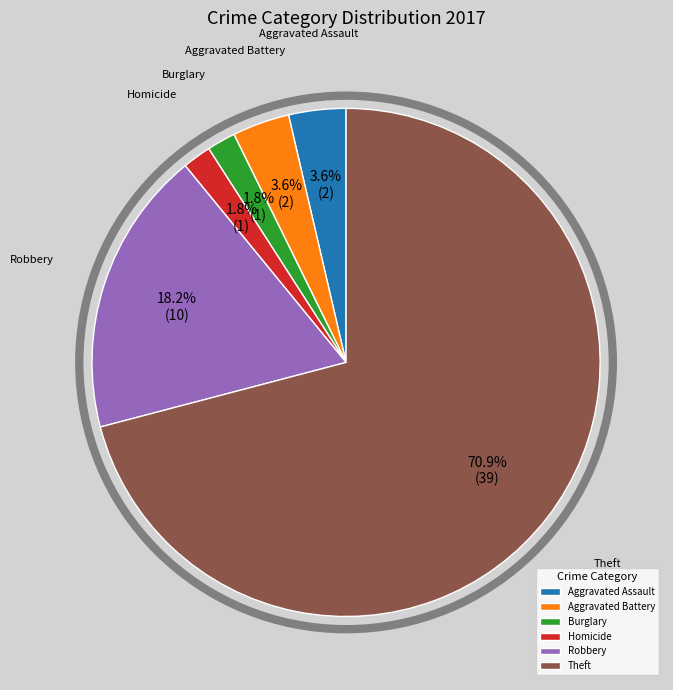

What percentage do Robbery and Burglary together represent?

20.0%